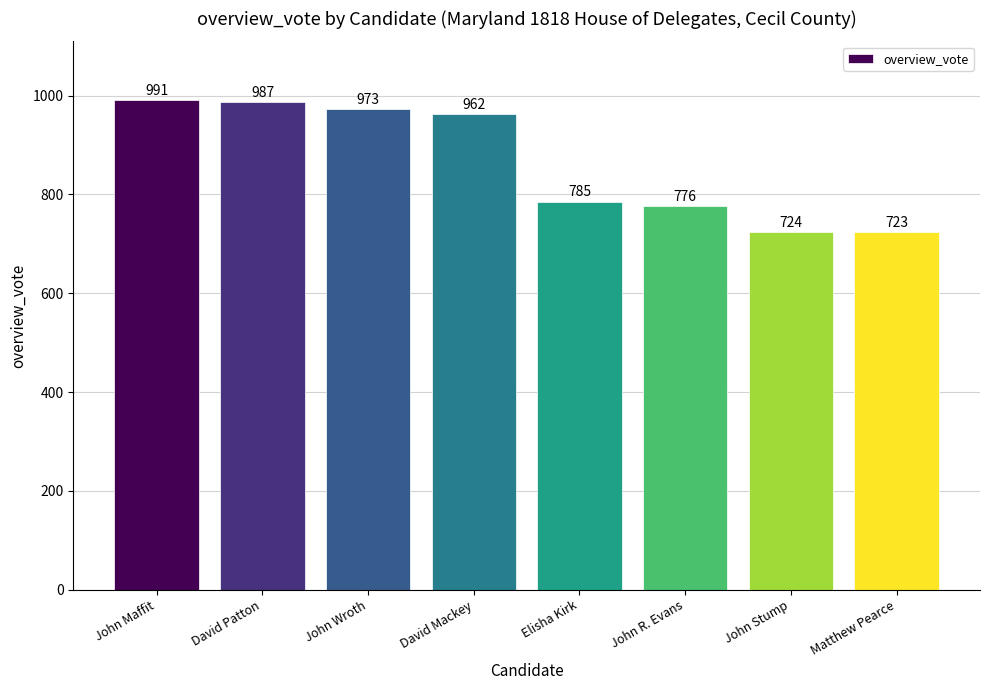

What position from the right is John Stump?

2